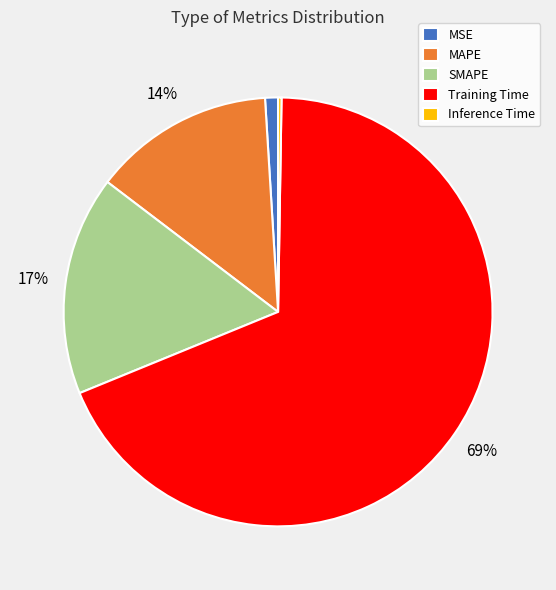

Which slice is the largest?

Training Time